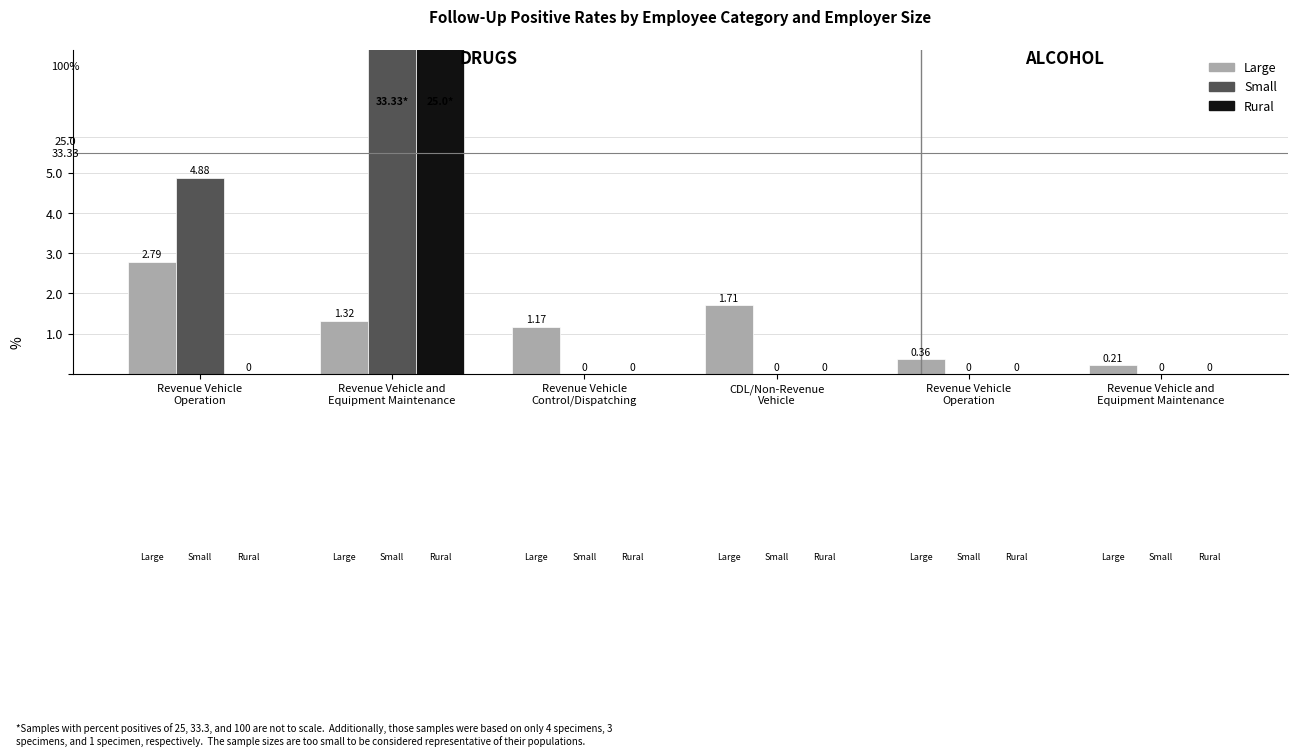

What is the spread (max minus min) of values at Revenue Vehicle and
Equipment Maintenance?

32.0